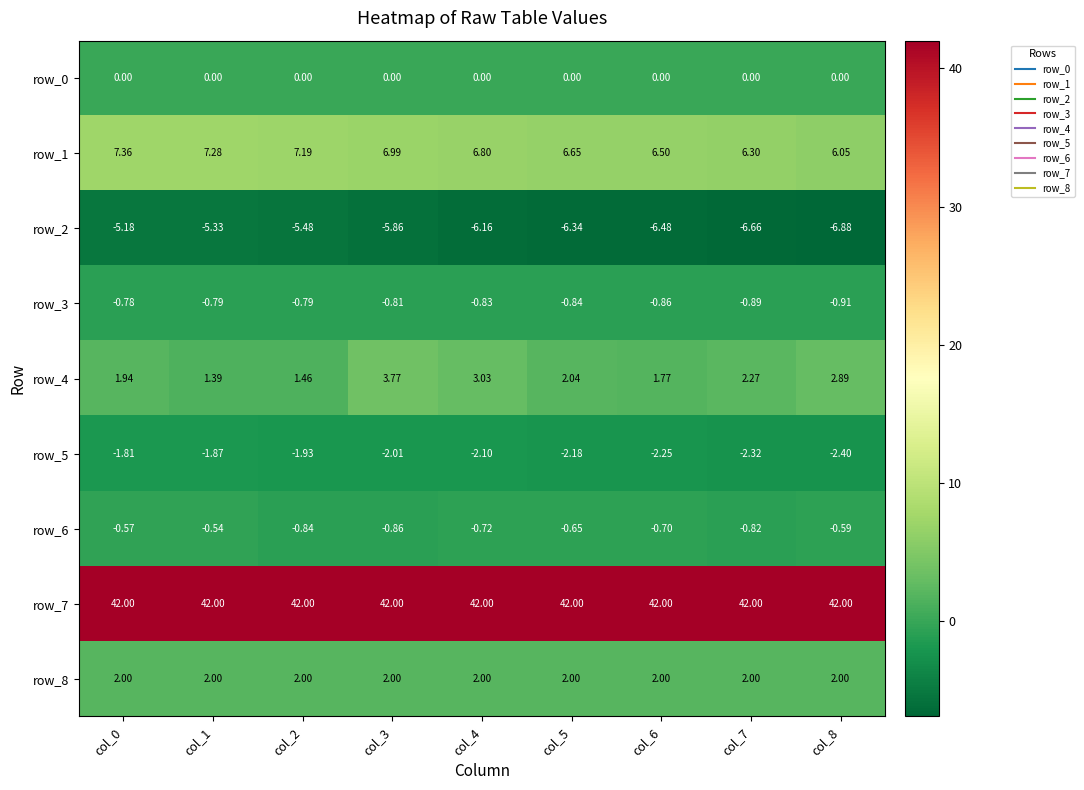

At which label does row_4 reach its peak?

col_3